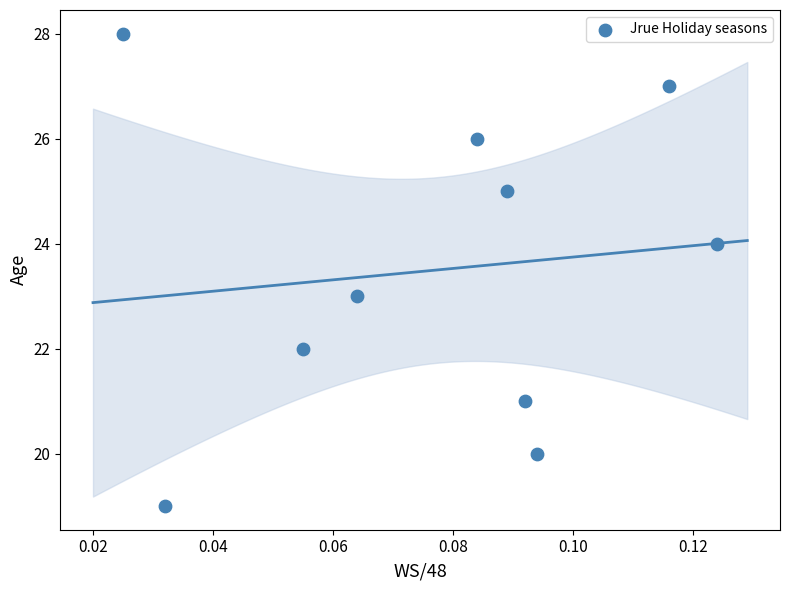

What is the range of Y values (max minus min)?

9